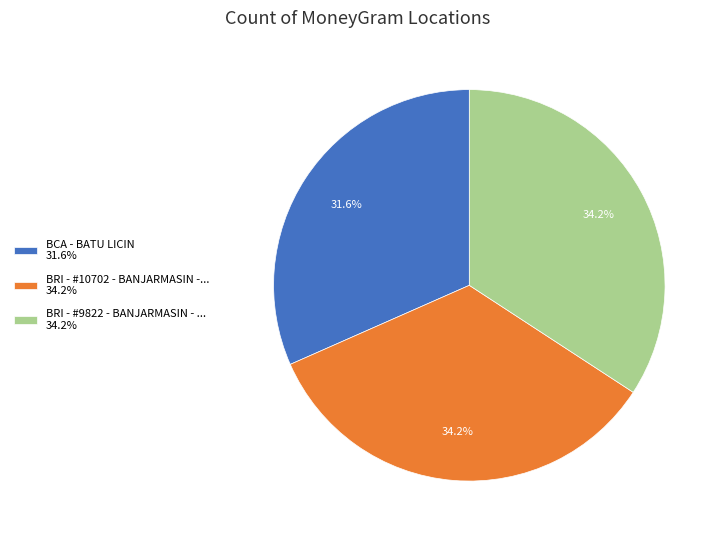

To the nearest percent, what is the difference between the largest and smallest slice percentages?

3%